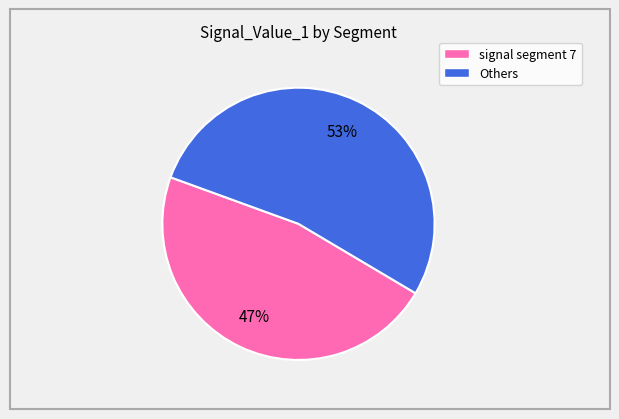

To the nearest percent, what portion does signal segment 7 represent?

47%